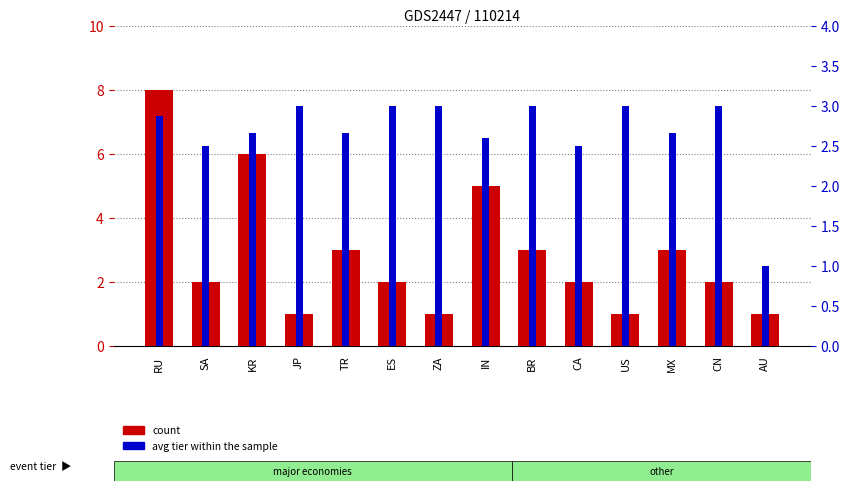

Reading left to right, transcribe all the data shown in this chart.

count: 8.0	2.0	6.0	1.0	3.0	2.0	1.0	5.0	3.0	2.0	1.0	3.0	2.0	1.0
avg tier within the sample: 2.9	2.5	2.7	3.0	2.7	3.0	3.0	2.6	3.0	2.5	3.0	2.7	3.0	1.0